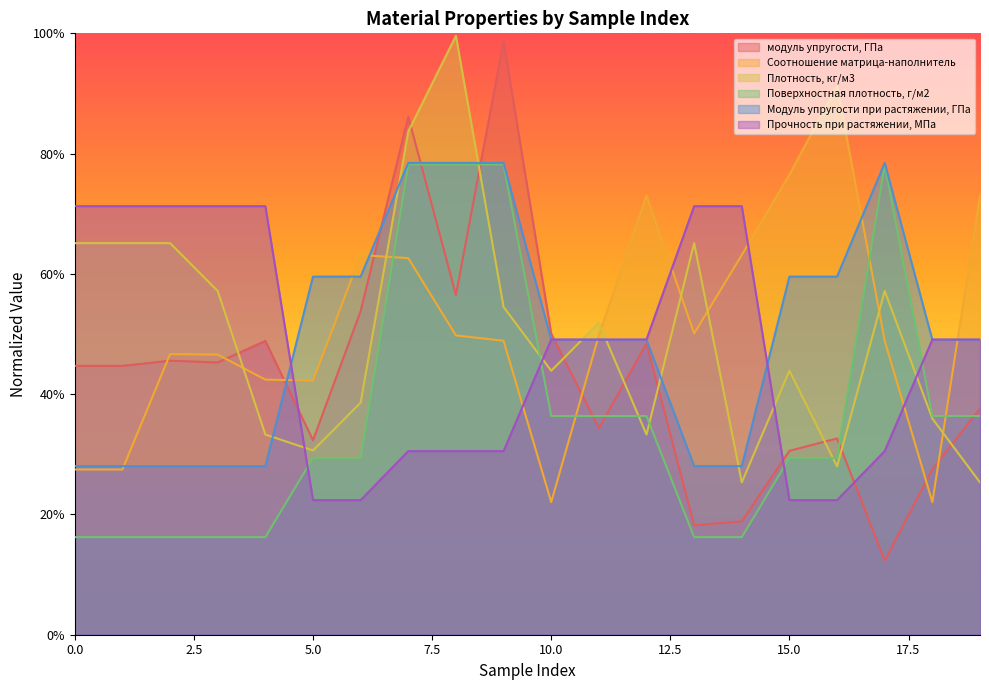

What is the difference between the highest and lowest values at 15?

0.5